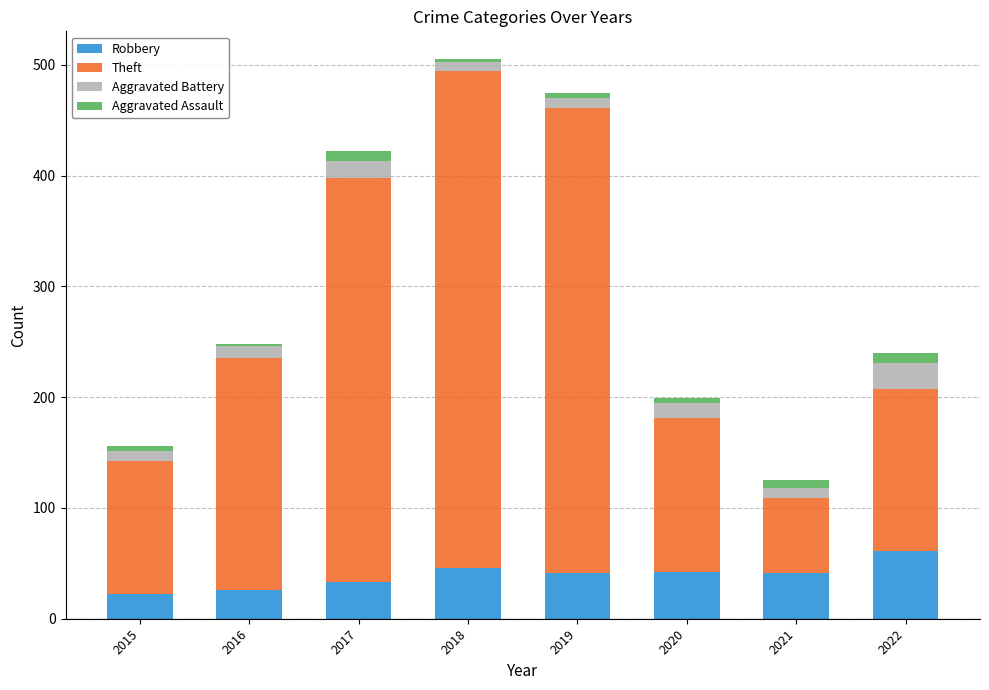

What is the minimum value for Robbery?

22